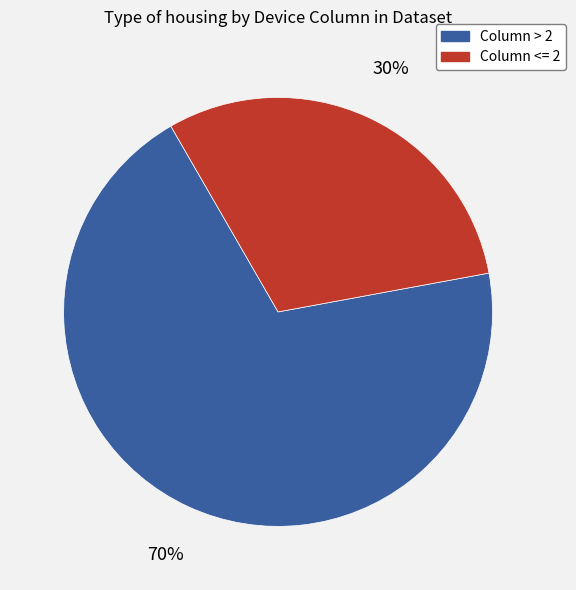

Count the number of slices in the pie.

2